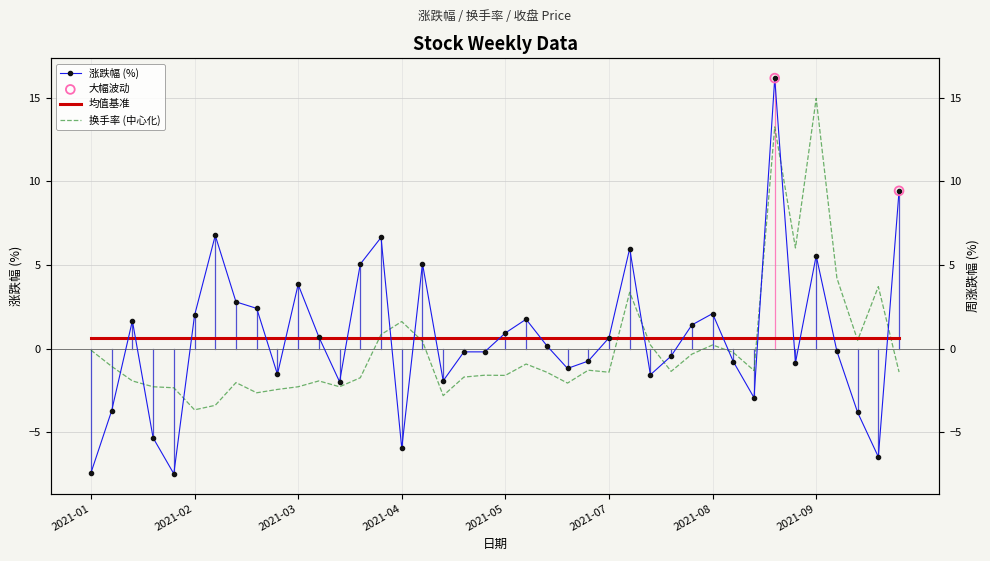

Which series has the largest total across all categories?

涨跌幅